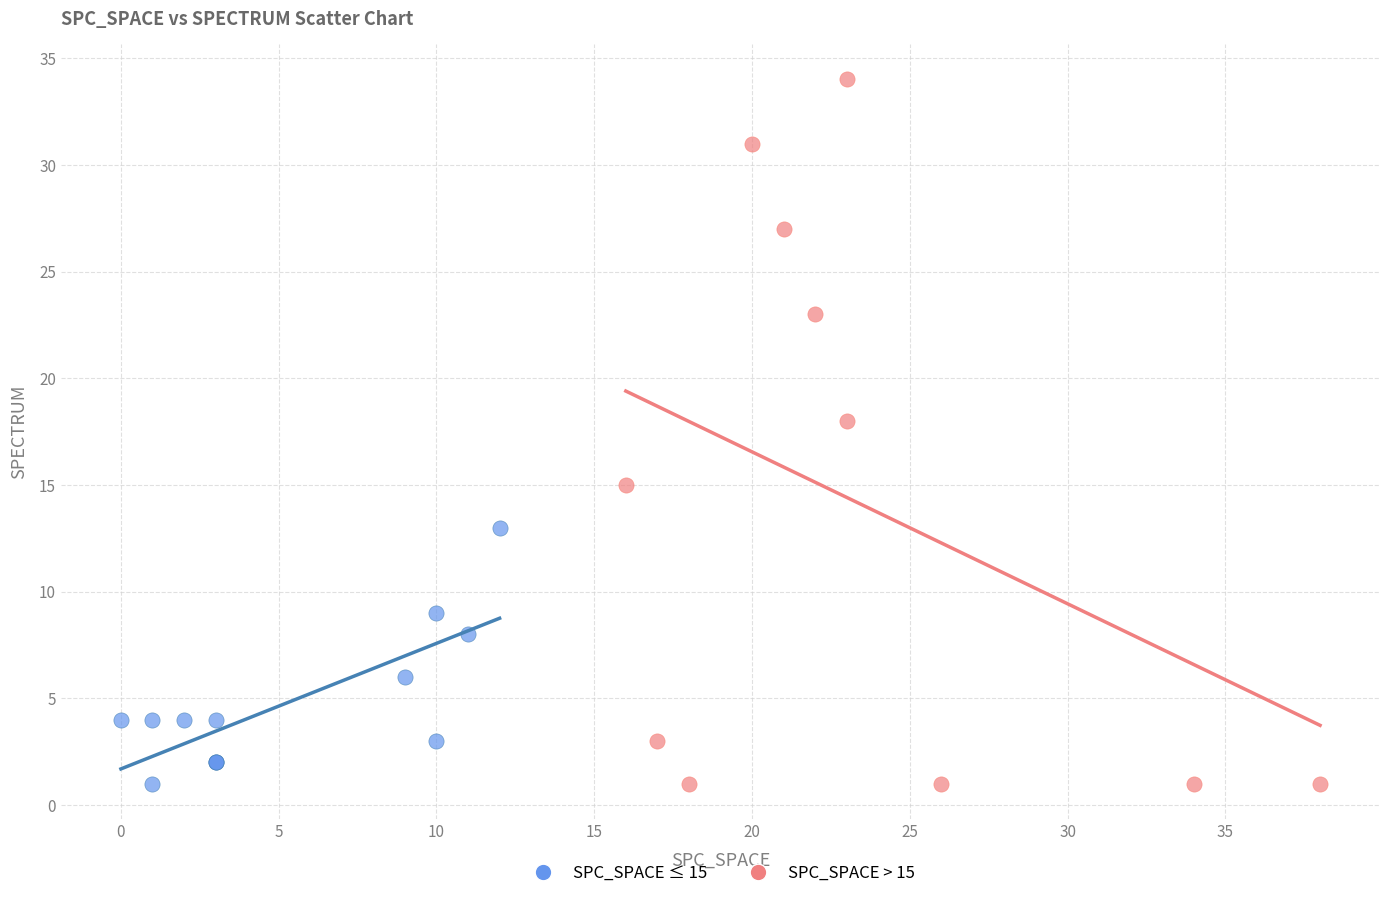

Which series contains the highest Y value?

SPC_SPACE > 15